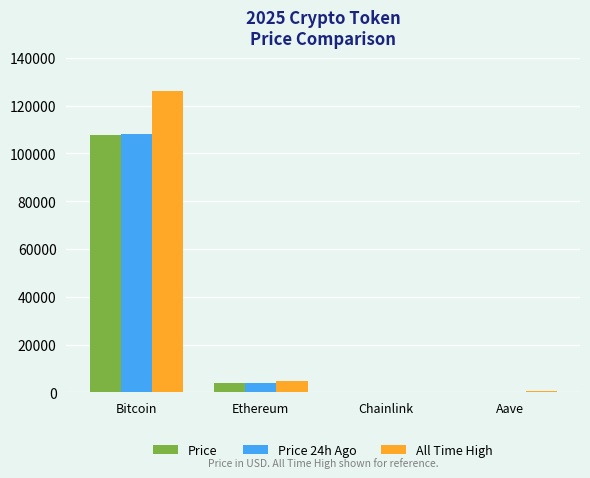

How many data points does each series have?

4